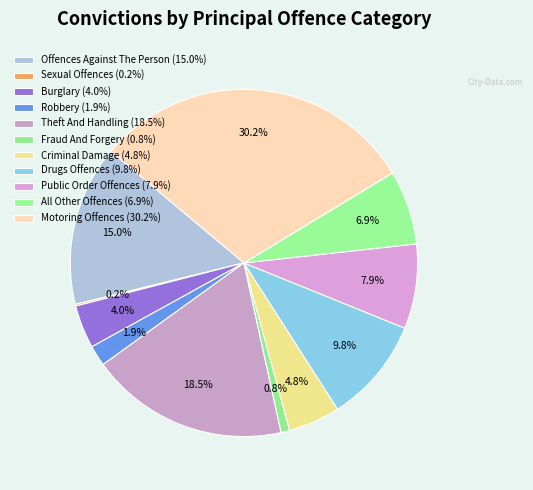

What is the largest slice in the pie chart?

Motoring Offences